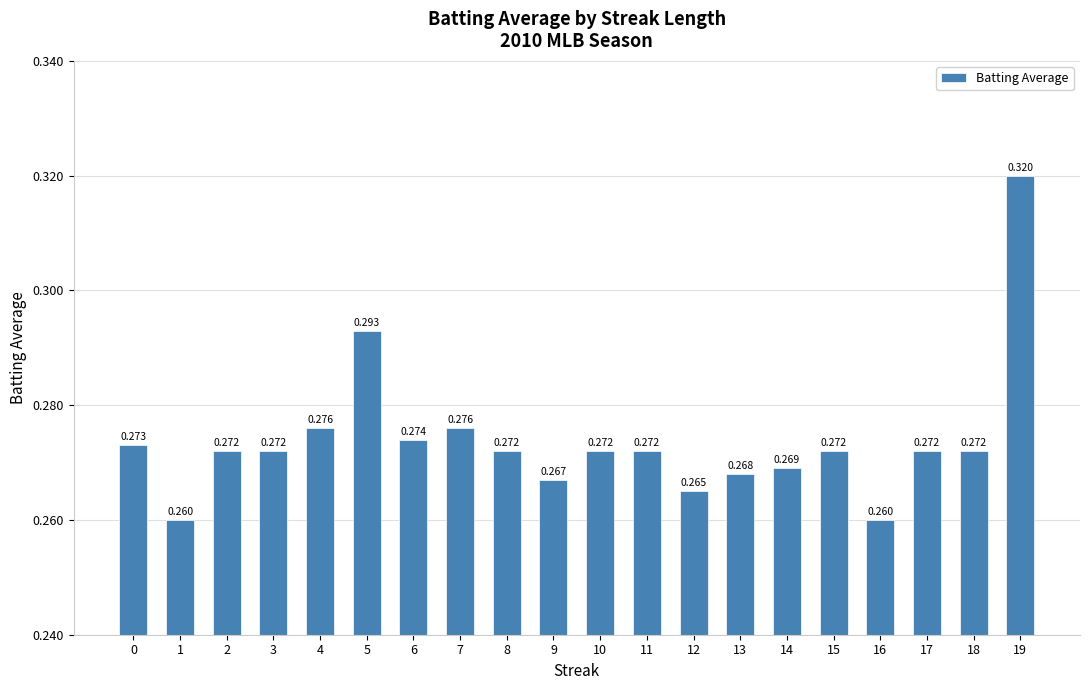

Does the chart contain any negative values?

No